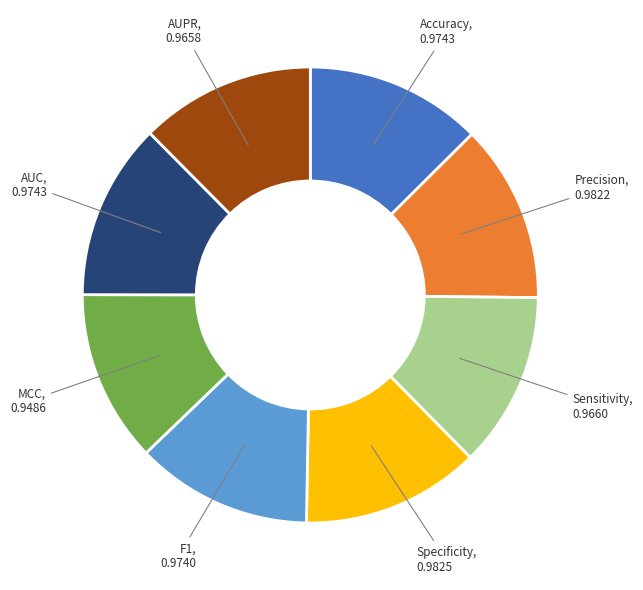

Is there a majority slice in this chart?

No